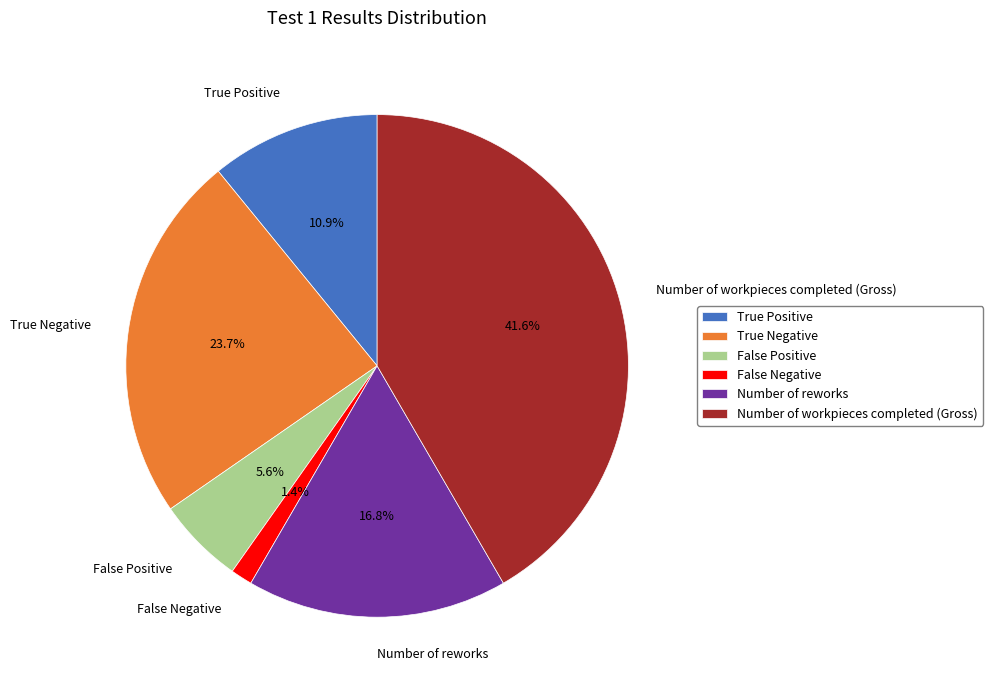

Between Number of reworks and False Negative, which is larger?

Number of reworks